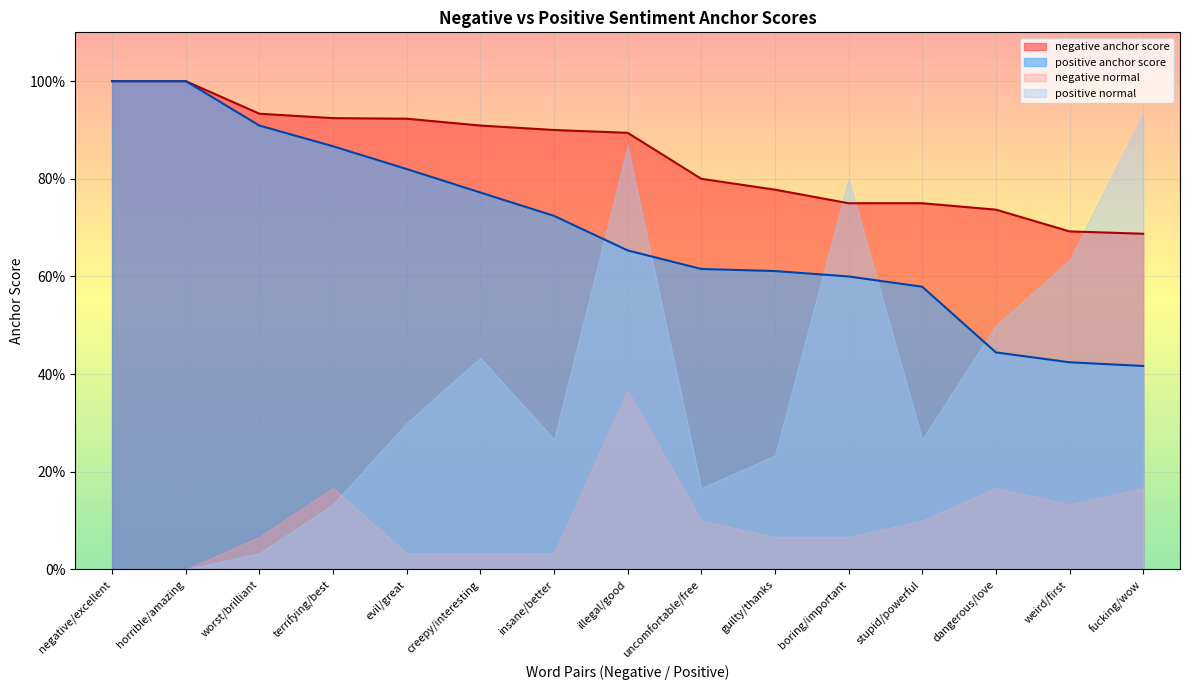

What are all the series names shown in the legend?

negative anchor score, positive anchor score, negative normal, positive normal